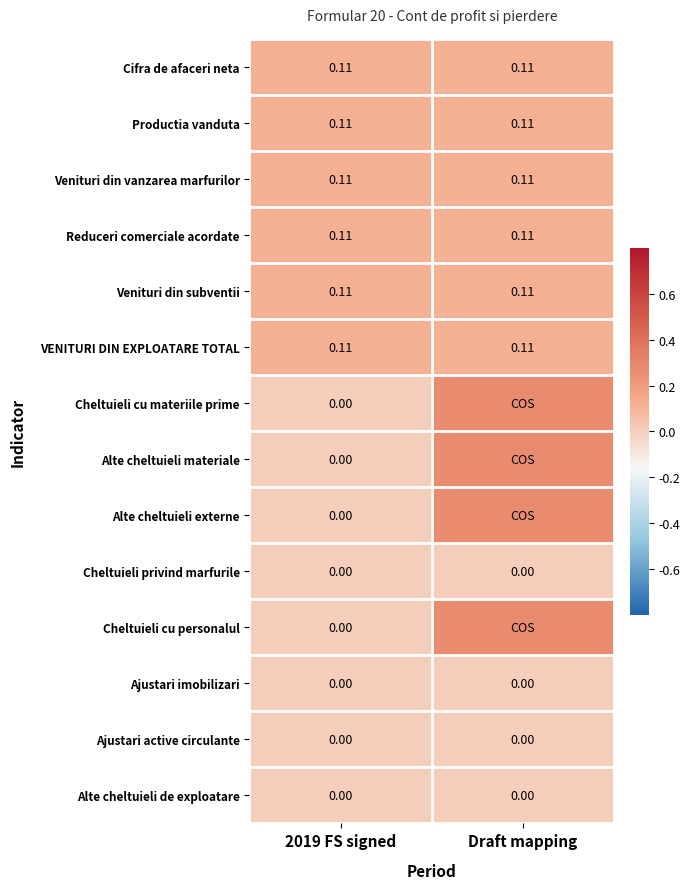

Count the Cheltuieli cu personalul values in the range 0 to 1.

2